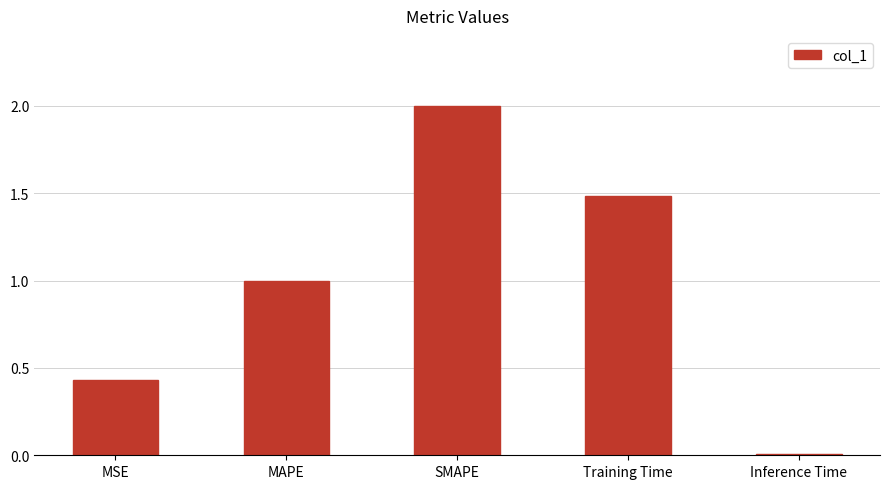

Is it true that the value at SMAPE is 0.9?

False